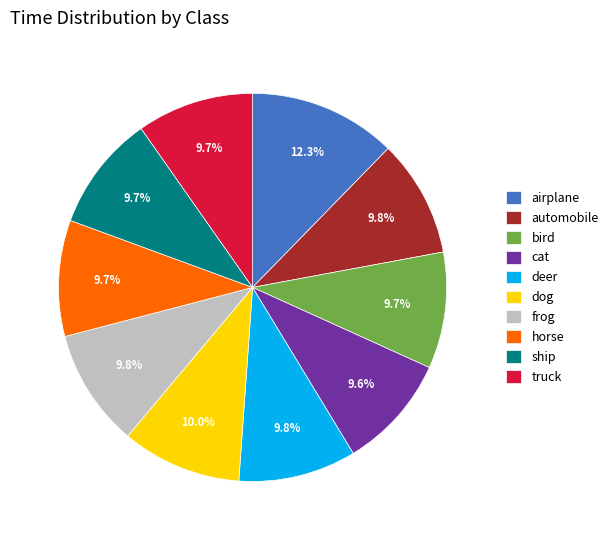

How many segments does this pie chart have?

10